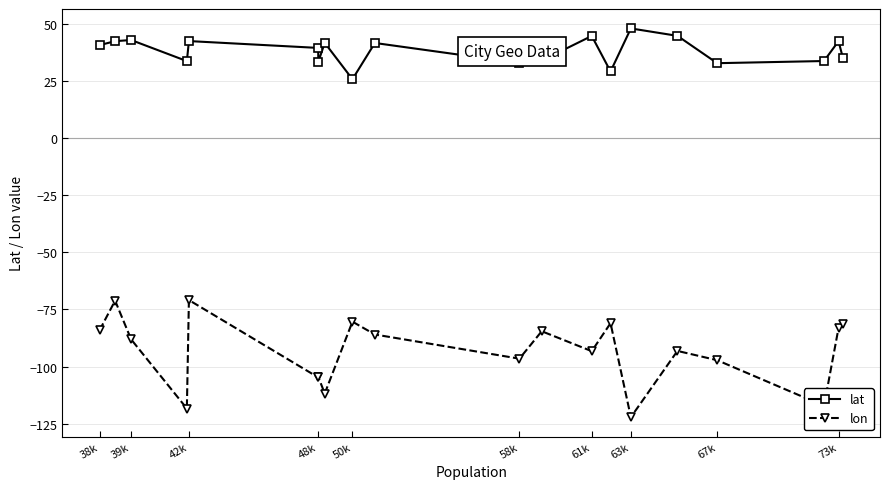

Count the number of data series in this chart.

2